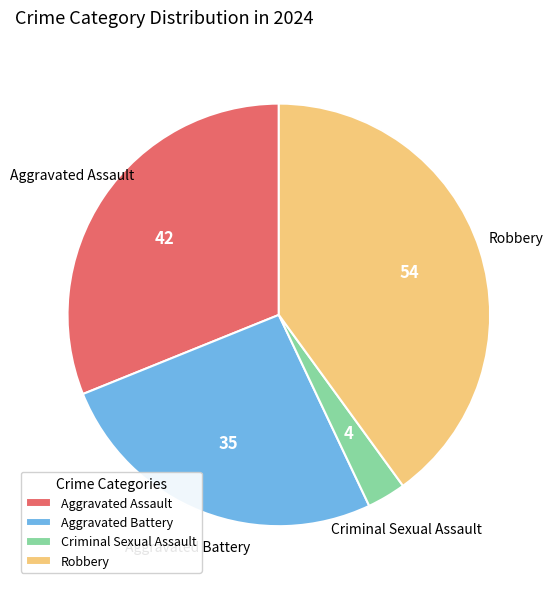

The Aggravated Assault slice represents 38% of the pie. True or false?

False